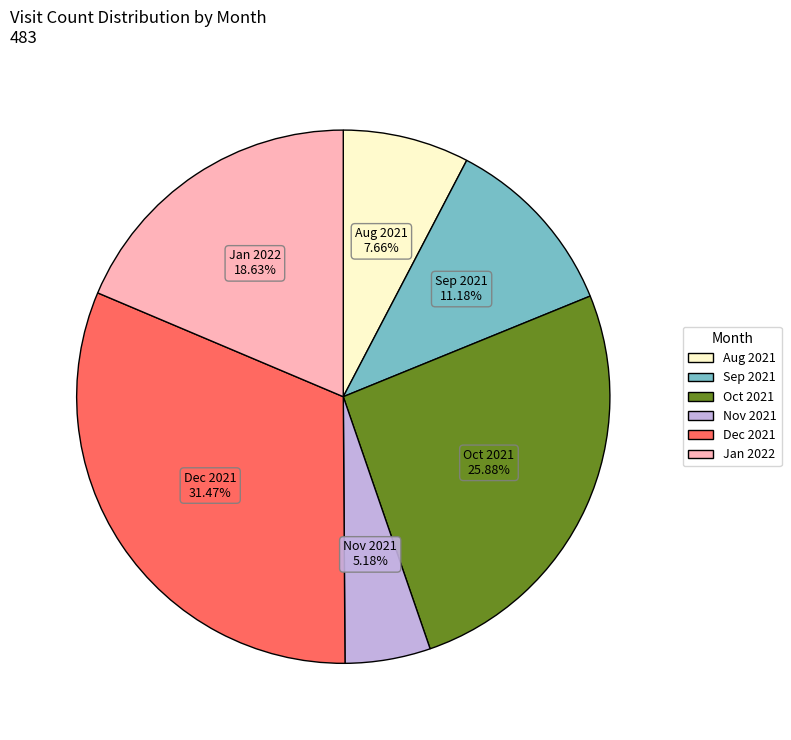

Count the number of slices in the pie.

6